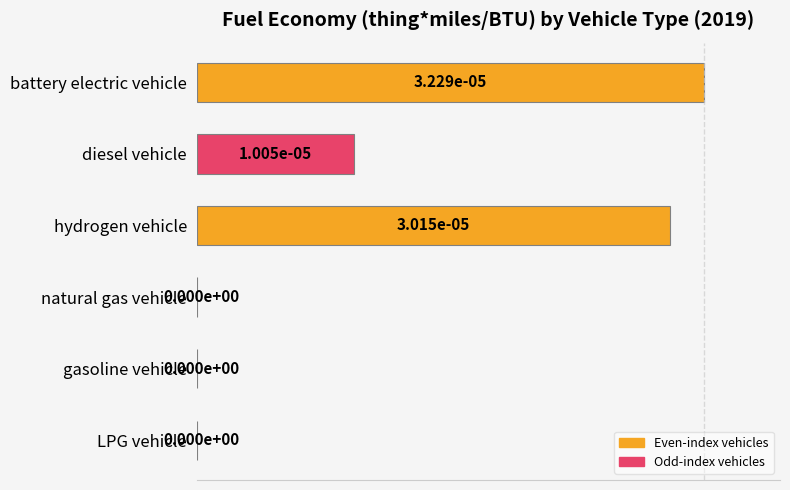

What is the greatest value displayed?

100.0